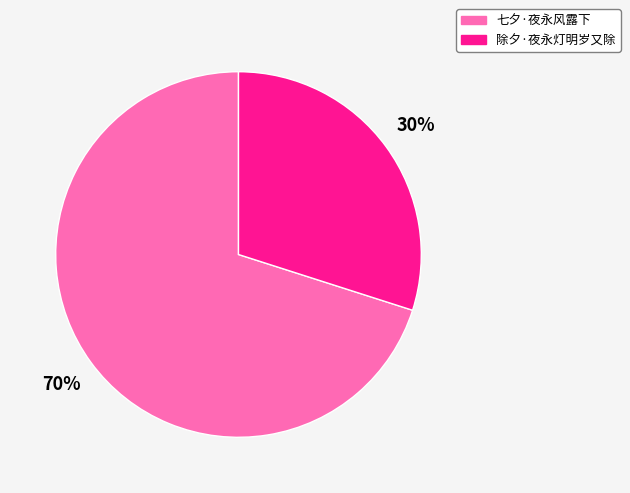

Approximately how many times larger is the value at 除夕·夜永灯明岁又除 compared to 七夕·夜永风露下?

0.4